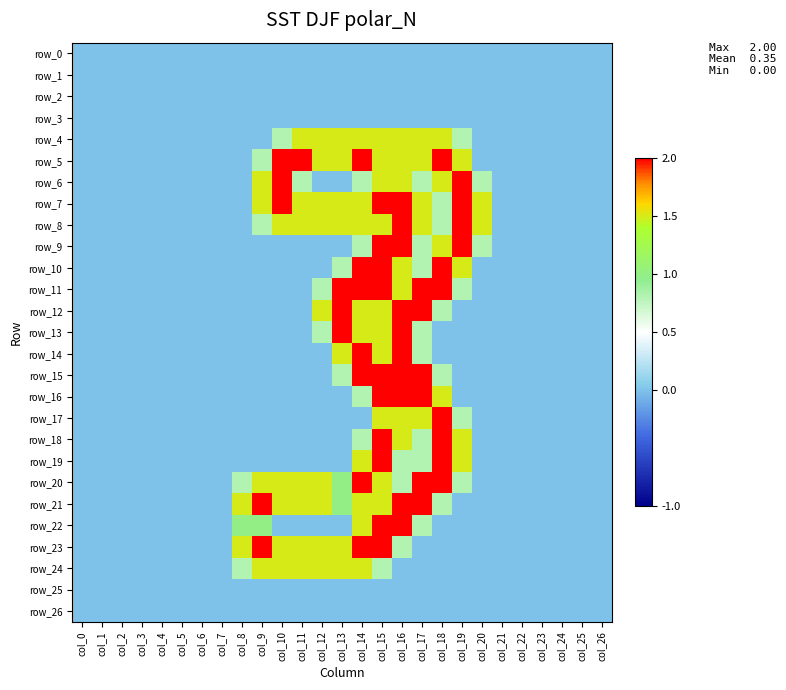

What is the difference between the second highest and second lowest values in the row_17 series?

1.5